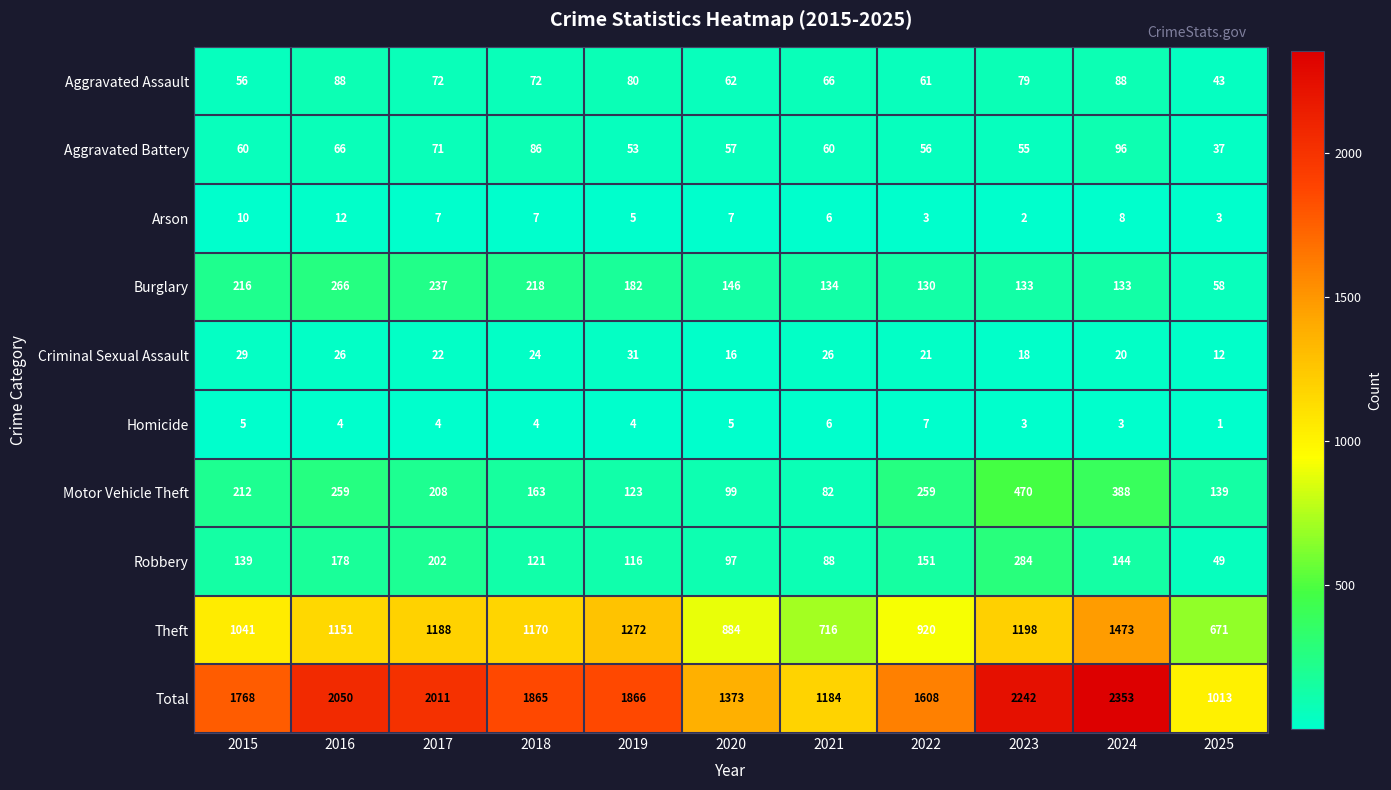

The Burglary series shows 51 at 2023. True or false?

False